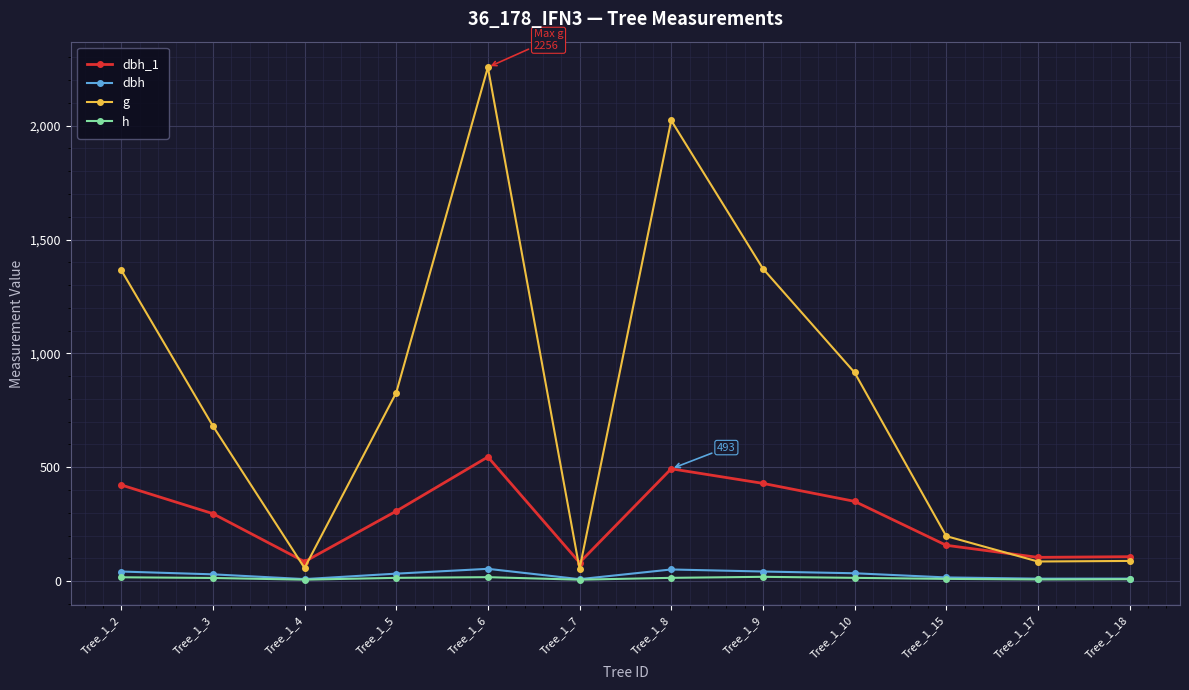

Is this an area chart (filled region under the line)?

No